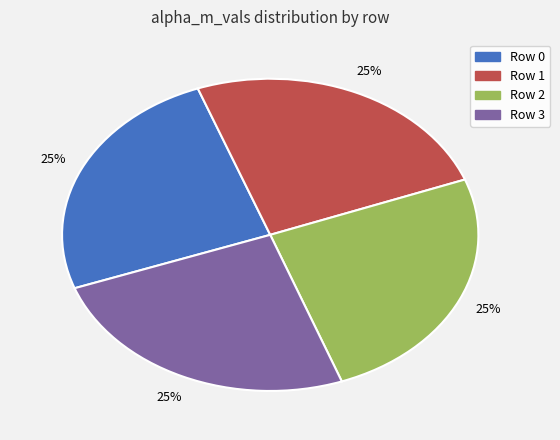

To the nearest percent, what is the average slice percentage?

25%